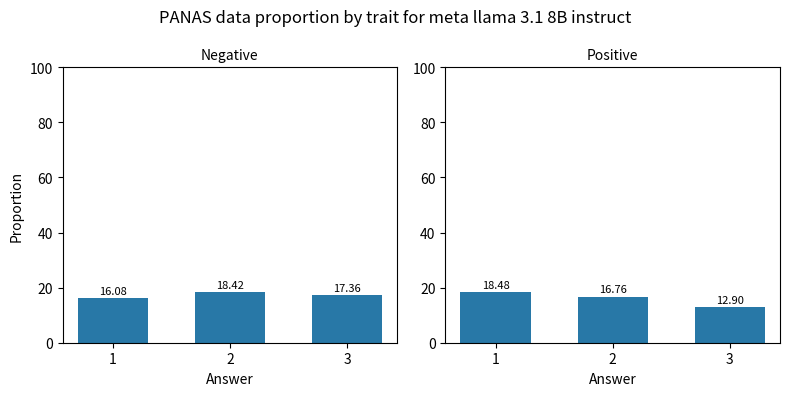

At which label does Negative reach its minimum?

1